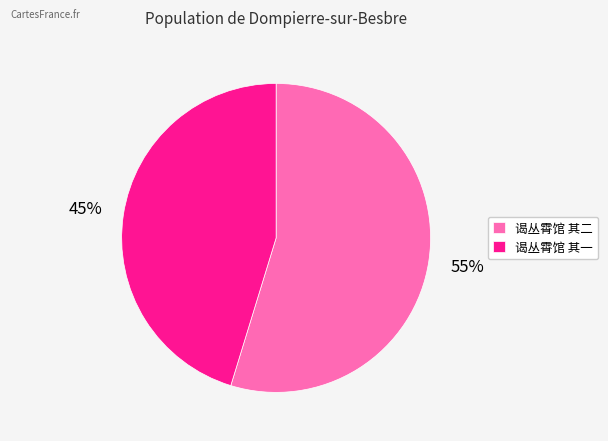

How many segments does this pie chart have?

2